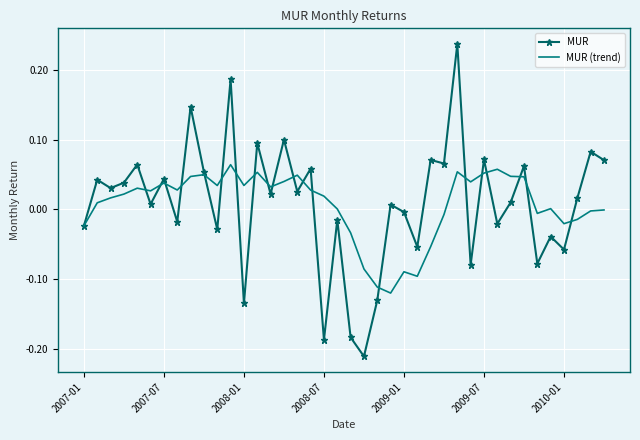

What are all the series names shown in the legend?

MUR, MUR (trend)